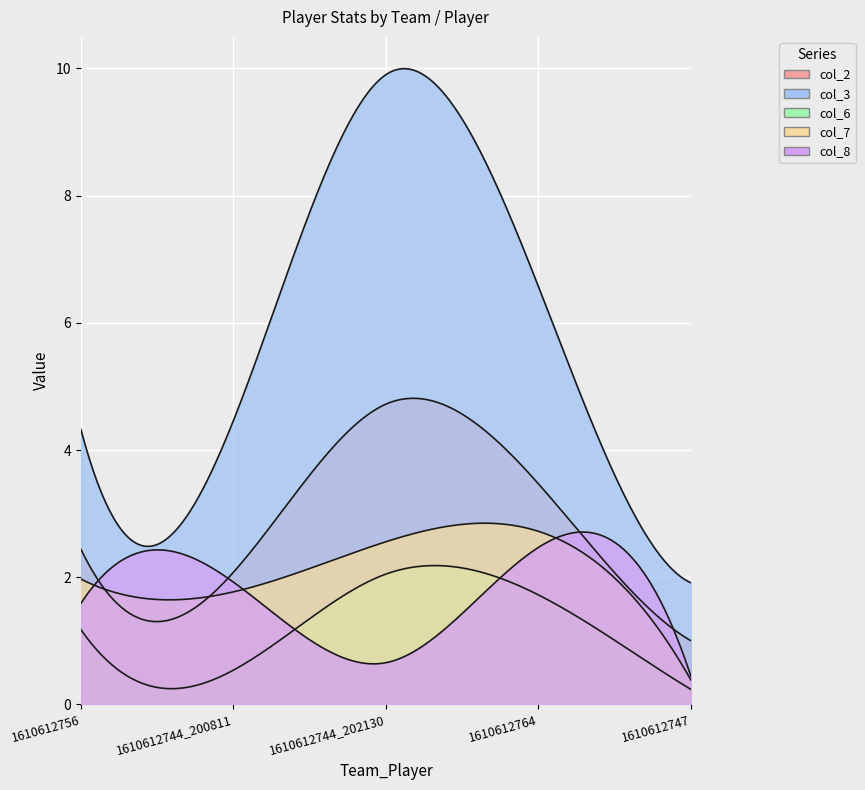

How many interior local peaks does the col_2 series have?

1